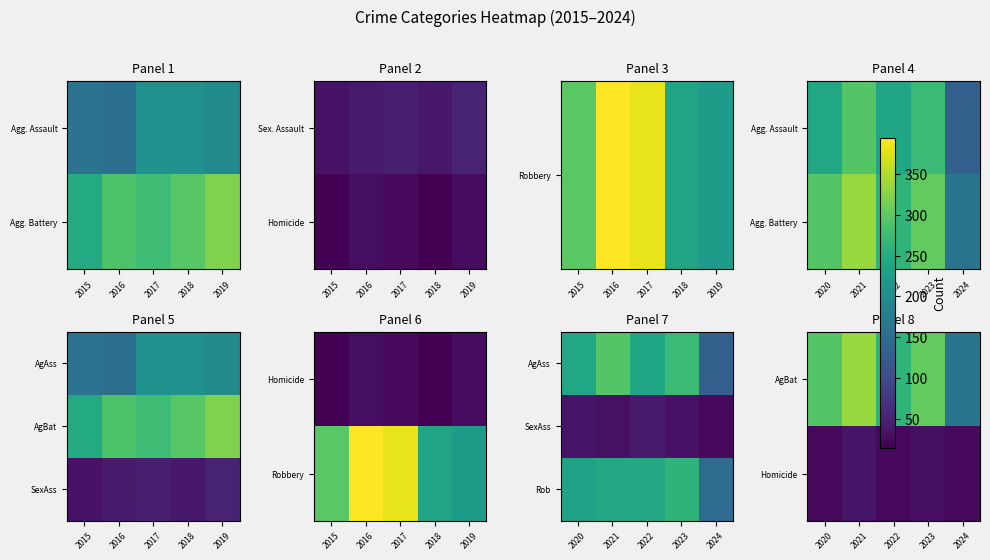

Count the number of data series in this chart.

3